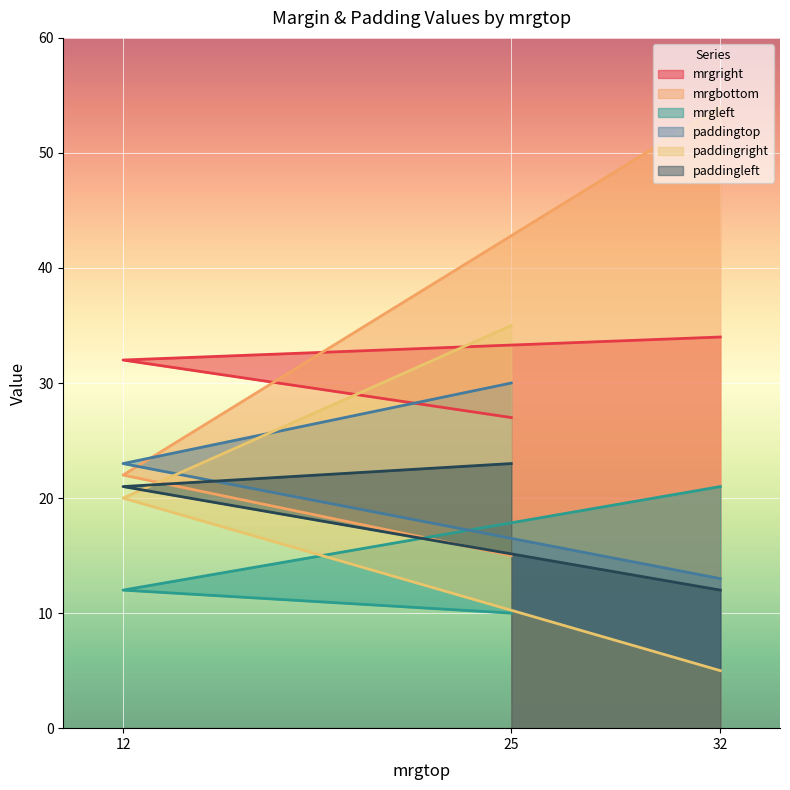

Between 12 and 32, which is larger?

32